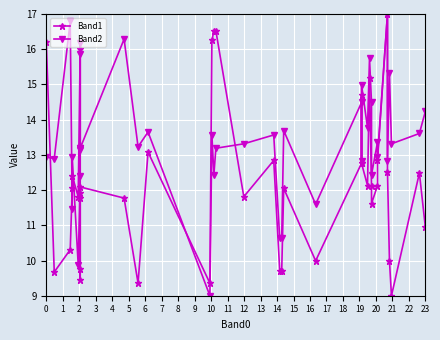

What is the value of the Band1 point at the 20th from the left?

11.8